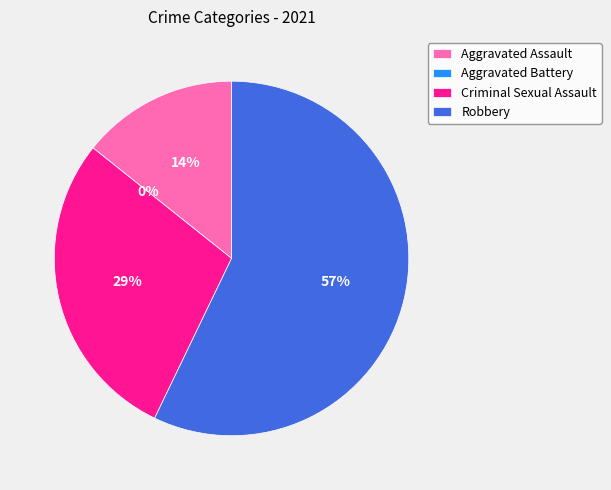

How many segments does this pie chart have?

4